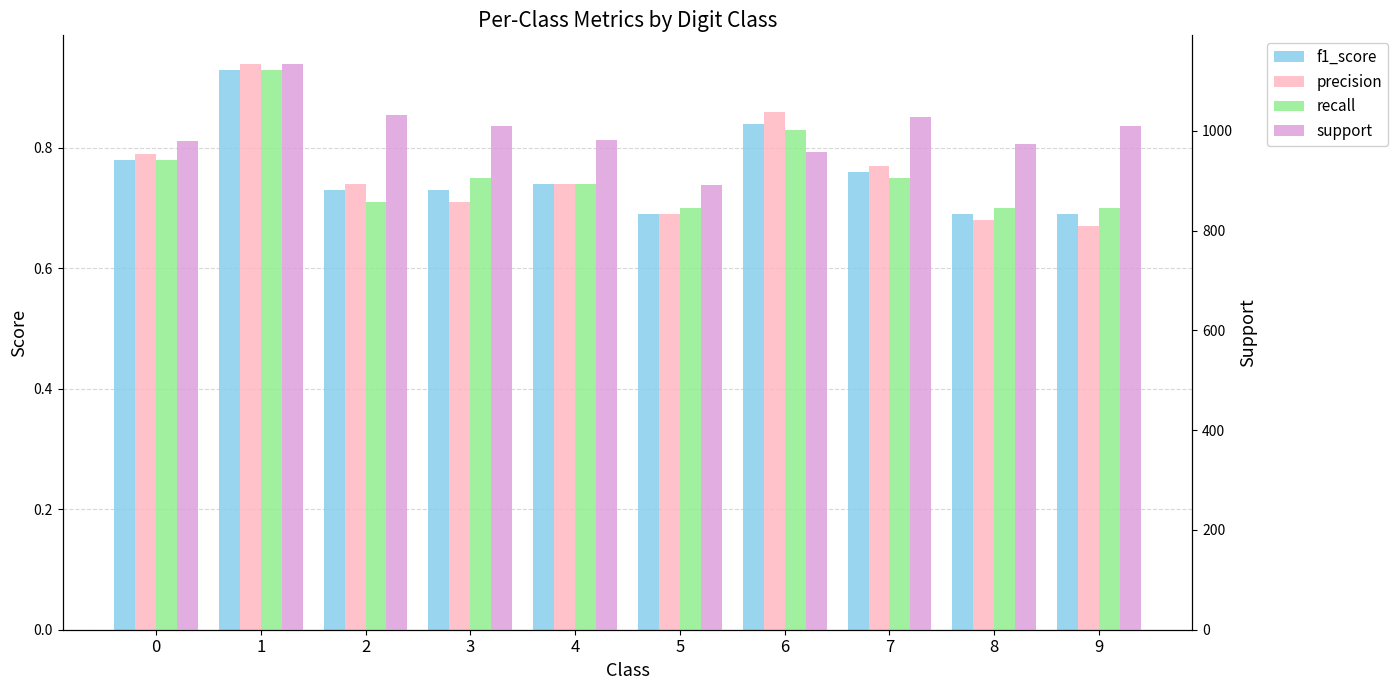

Rank the series by their maximum value, from highest to lowest.

support, precision, f1_score, recall